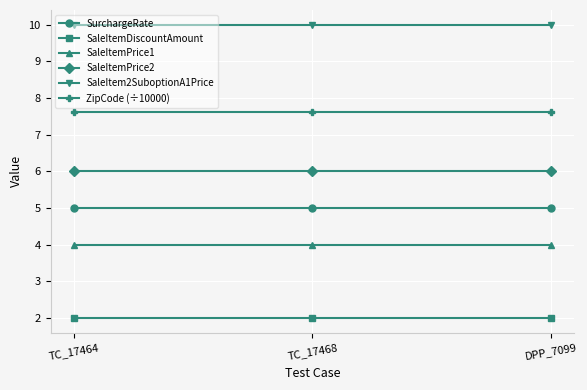

How many lines are shown in the chart?

6